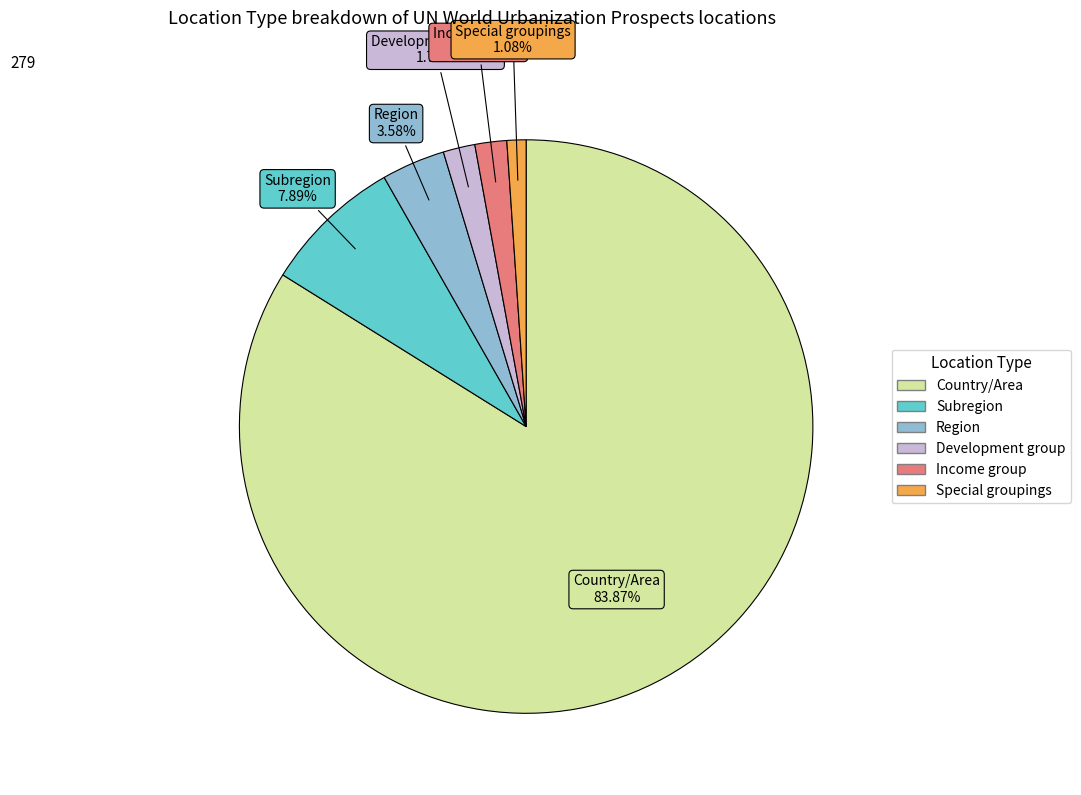

Does Country/Area represent more than half of the total?

Yes